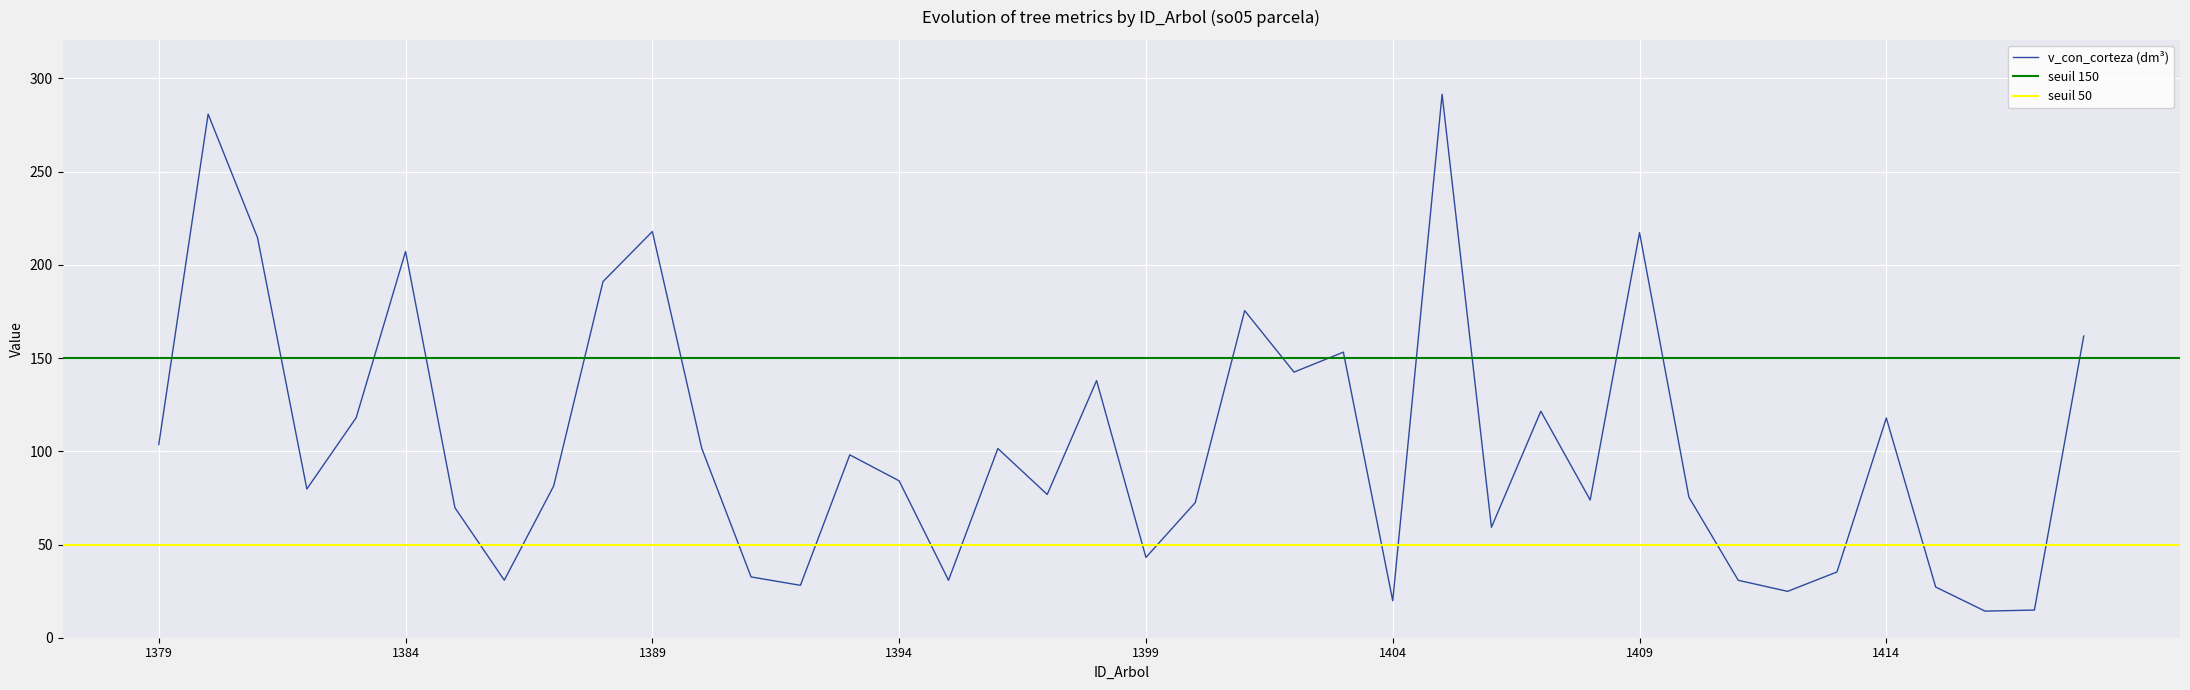

At how many categories does at least one series exceed 63?

40